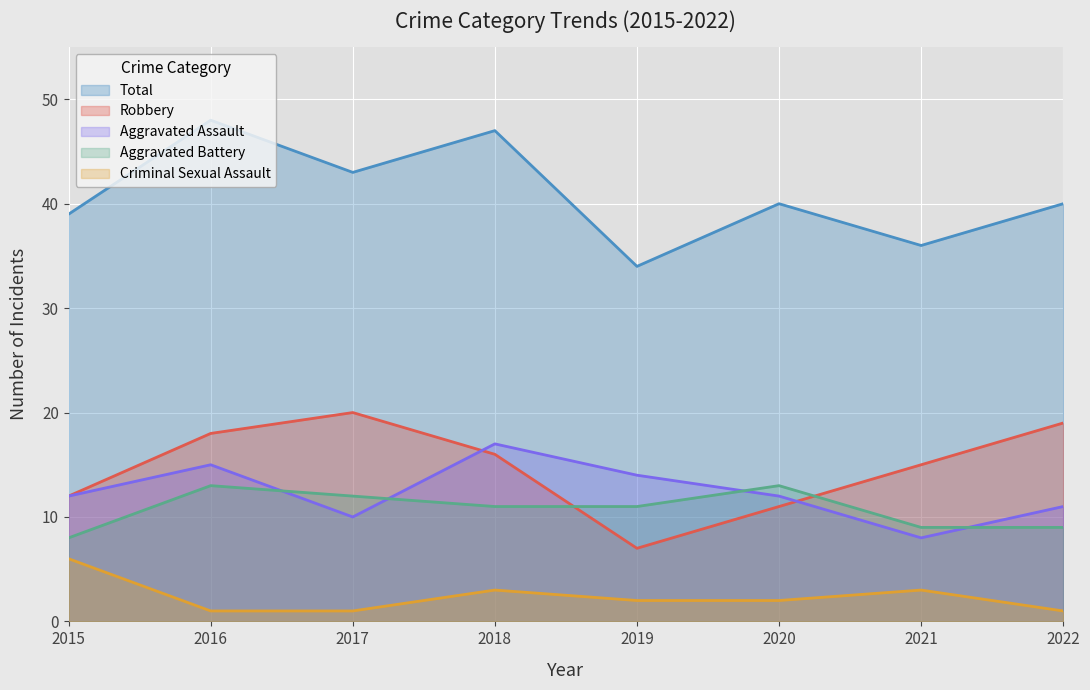

What is the sum of all Robbery values?

118